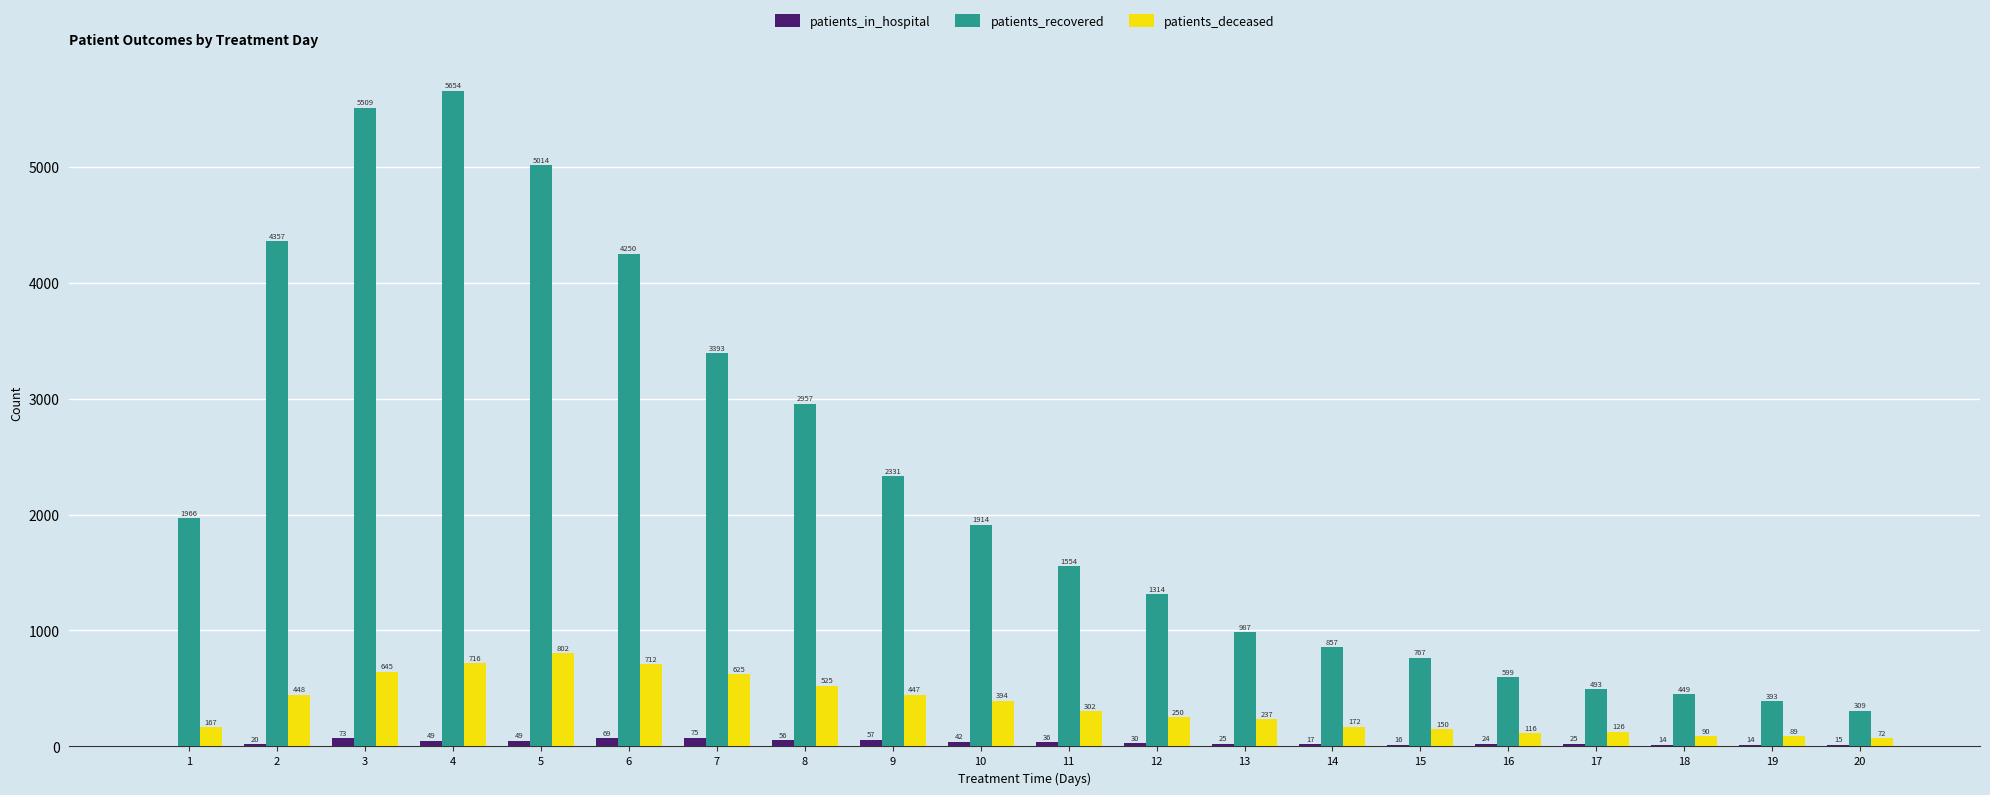

What is the approximate value of patients_in_hospital at 17, to the nearest 5?

25